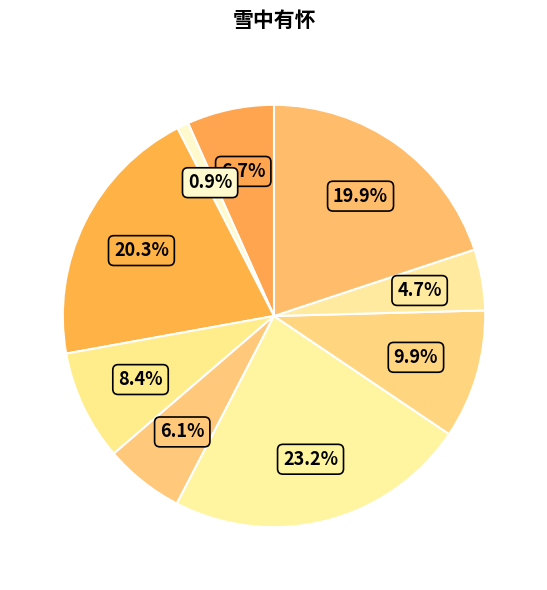

To the nearest percent, what is the average slice percentage?

11%